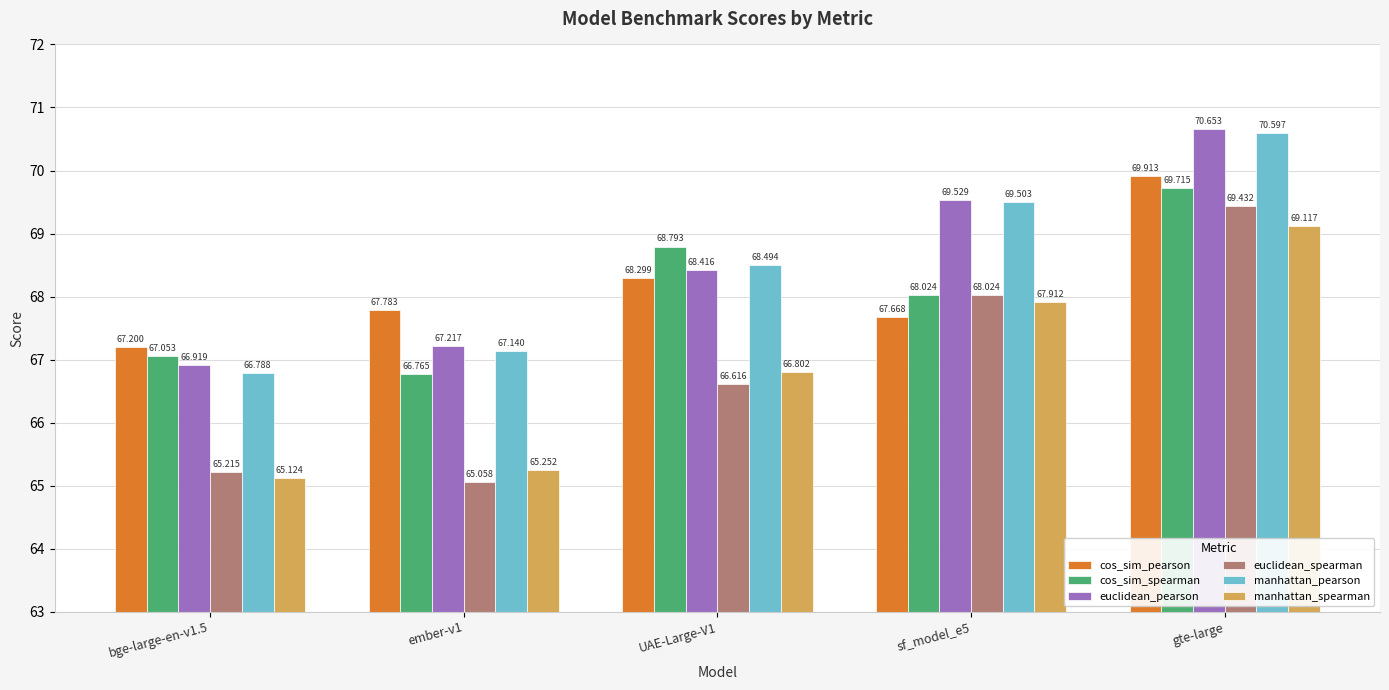

Is it true that cos_sim_pearson equals 120.8 at sf_model_e5?

False